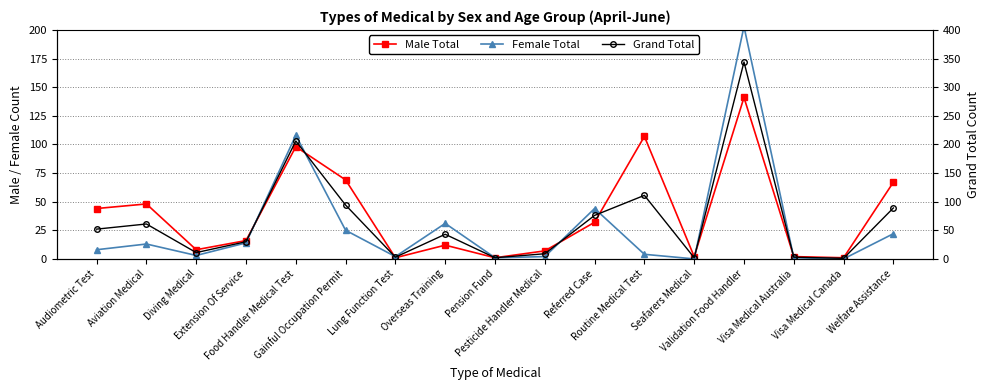

Rank the categories by Female Total value from highest to lowest.

Validation Food Handler, Food Handler Medical Test, Referred Case, Overseas Training, Gainful Occupation Permit, Welfare Assistance, Extension Of Service, Aviation Medical, Audiometric Test, Routine Medical Test, Diving Medical, Lung Function Test, Pesticide Handler Medical, Pension Fund, Visa Medical Australia, Seafarers Medical, Visa Medical Canada